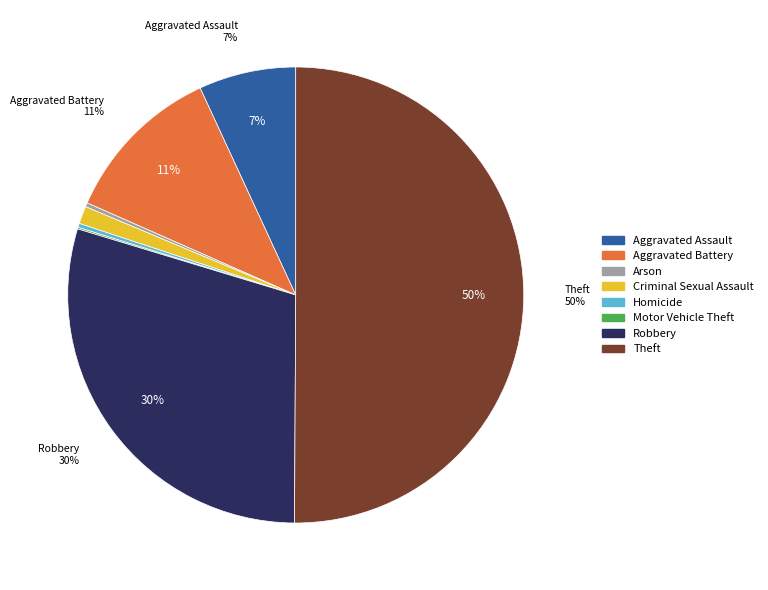

Do Theft and Criminal Sexual Assault together represent more than half of the pie?

Yes